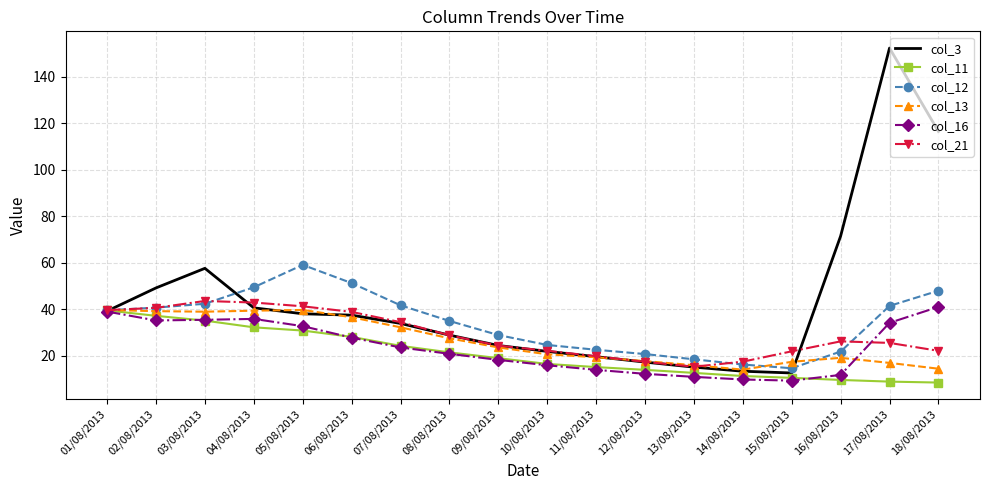

True or false: col_16 has a value of 14.0 at 11/08/2013.

True